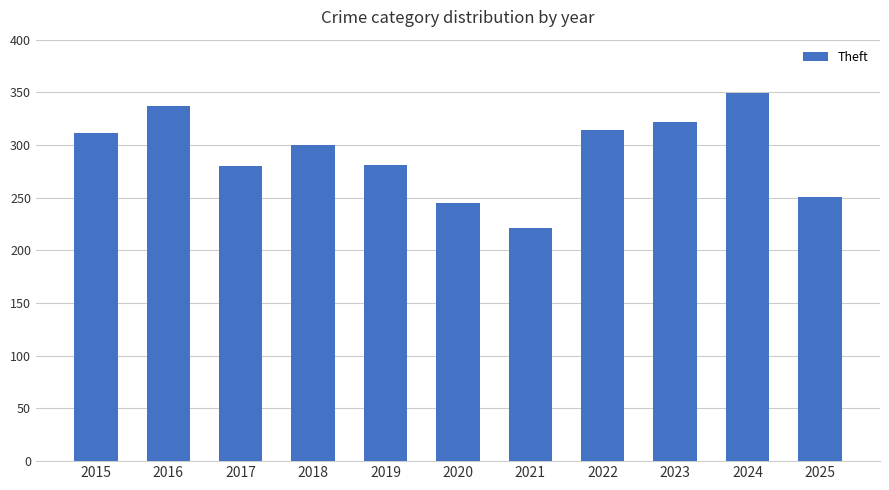

Is it true that the value at 2022 is 314?

True